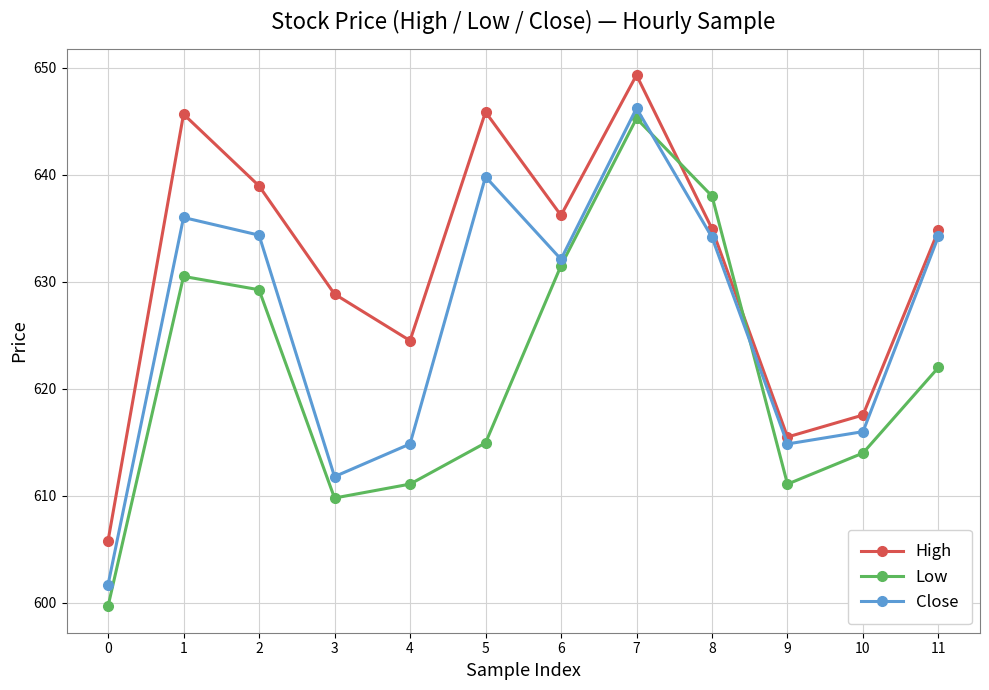

At which category does Low reach its first local peak?

1